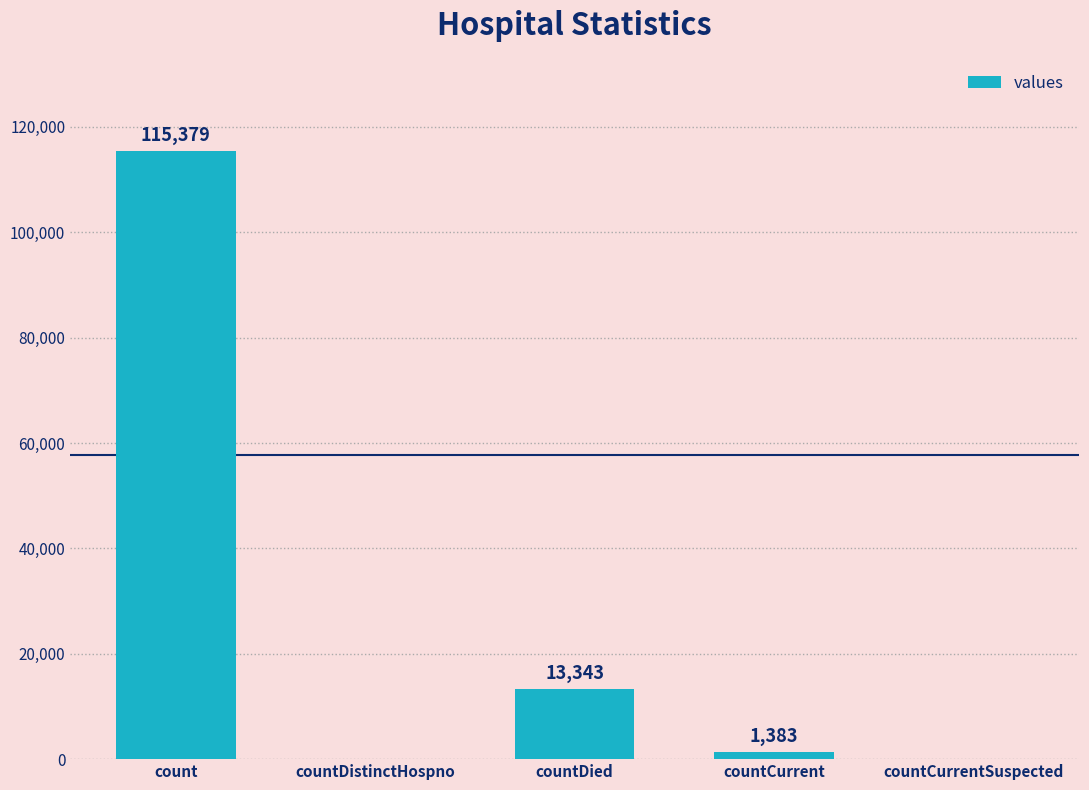

What is the average value?

26021